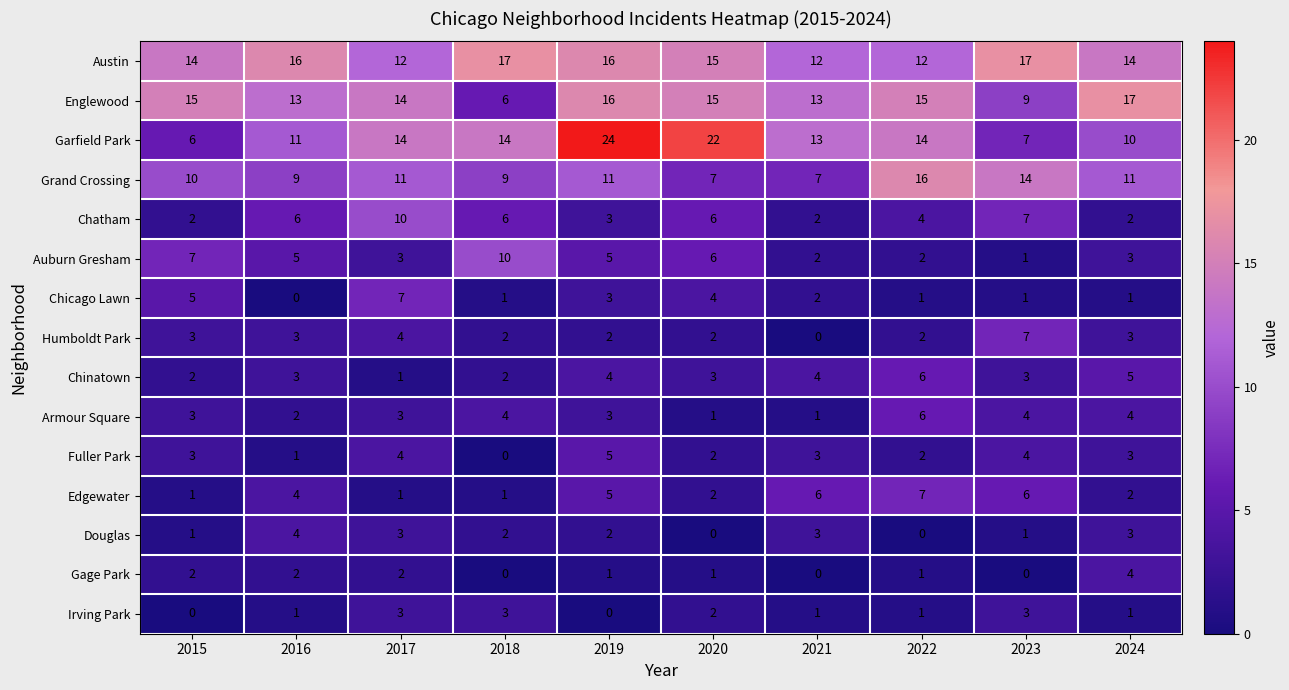

Which series has the largest total across all categories?

Austin